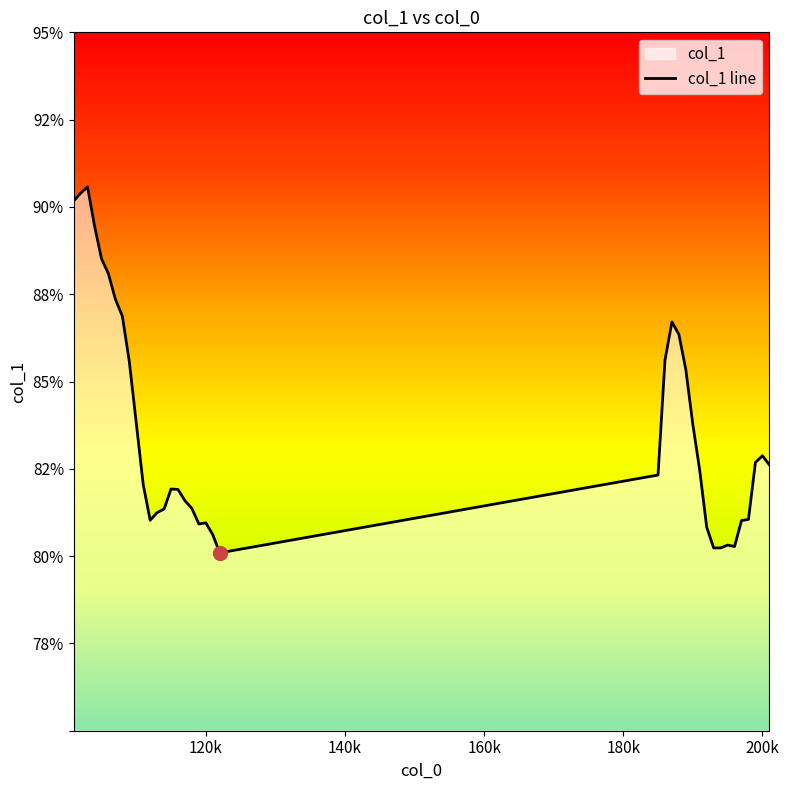

How many values are below 82?

18